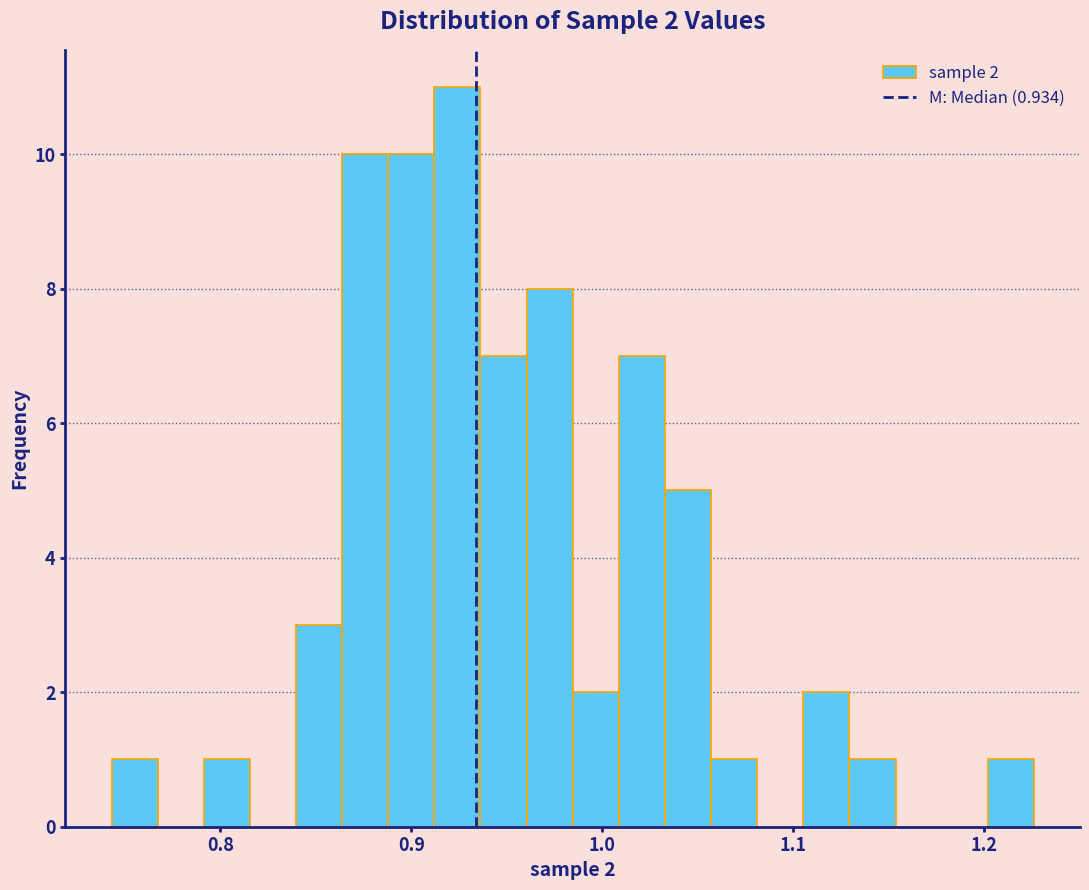

Around what value on the x-axis is the tallest bar? Give the approximate position of its centre, as read against the axis.

0.92